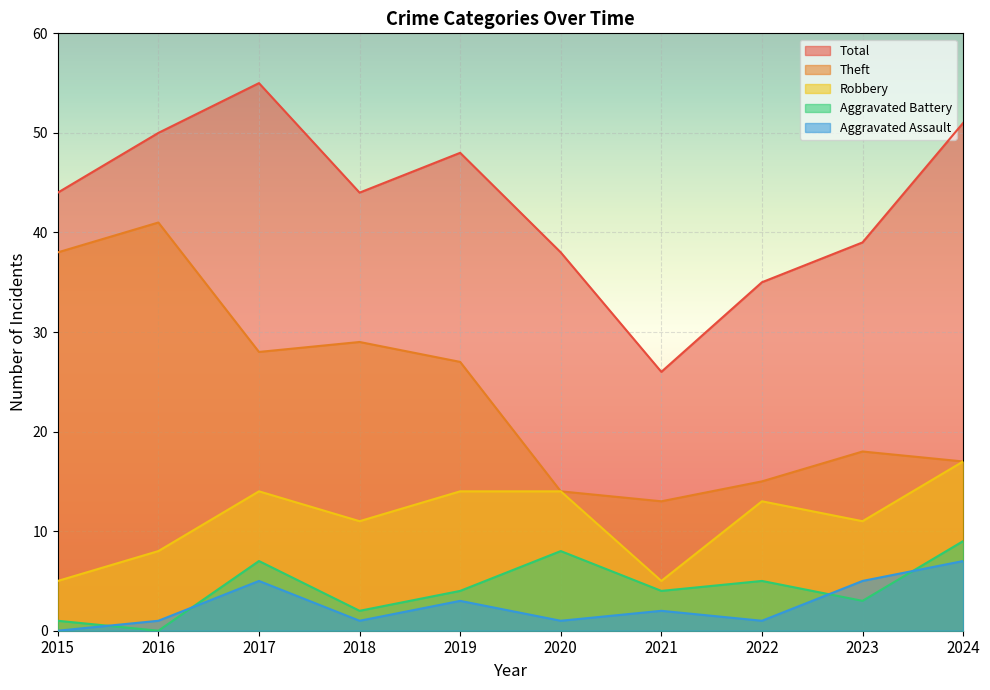

How many lines are shown in the chart?

5